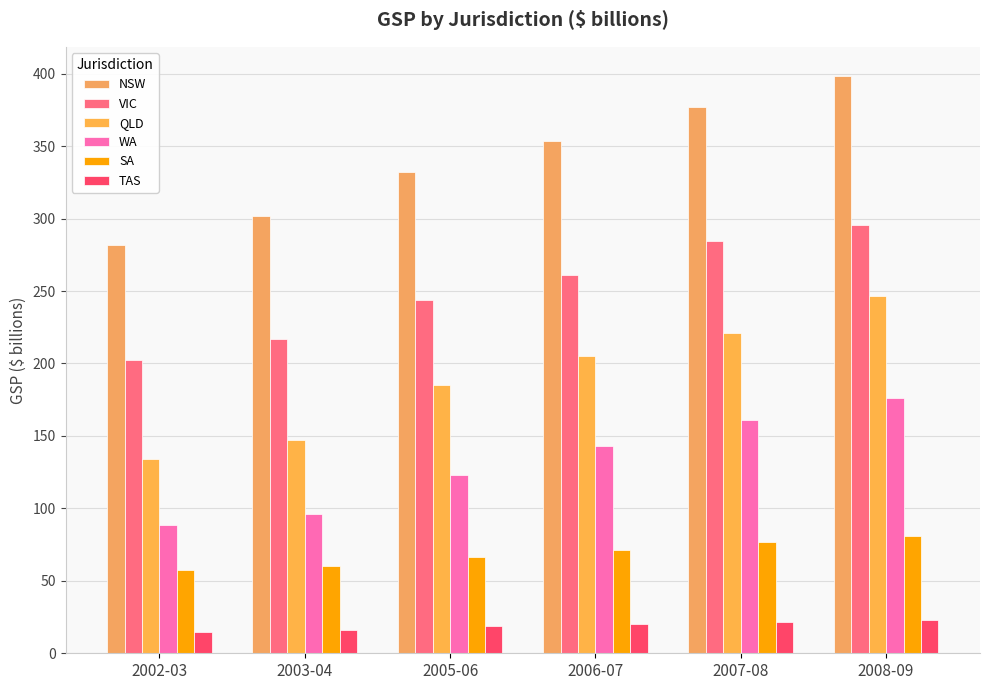

What is the lowest value of the QLD series?

133.8